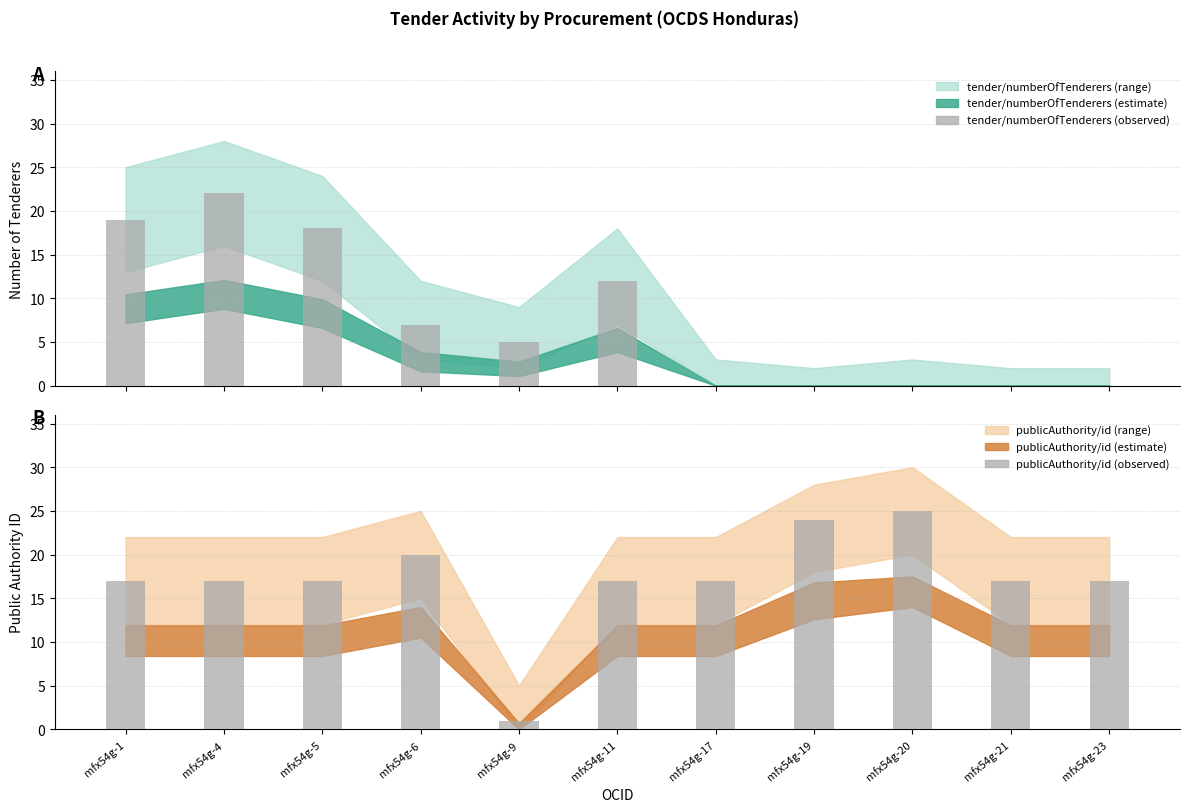

At which category is the sum across all series the highest?

mfx54g-4